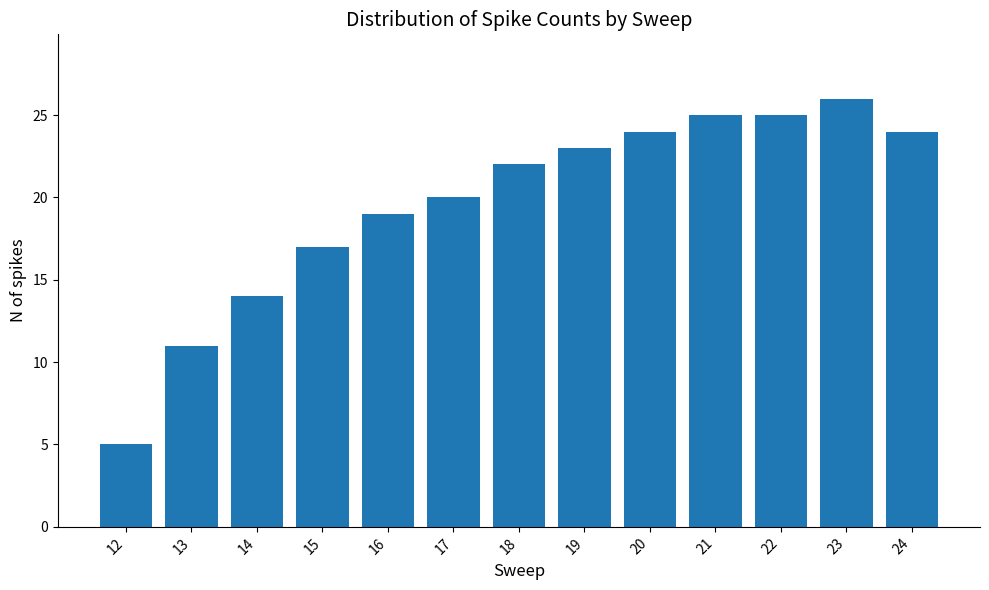

What is the difference between the second highest and minimum values?

20